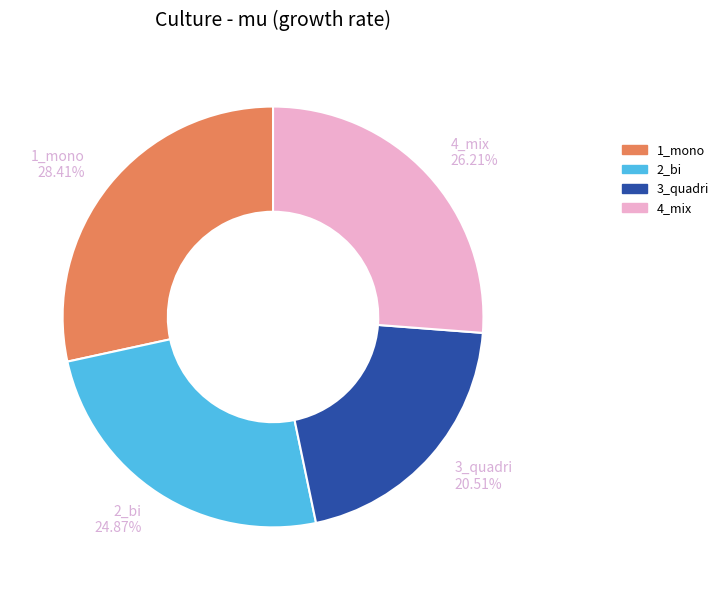

The 2_bi slice represents 25% of the pie. True or false?

True